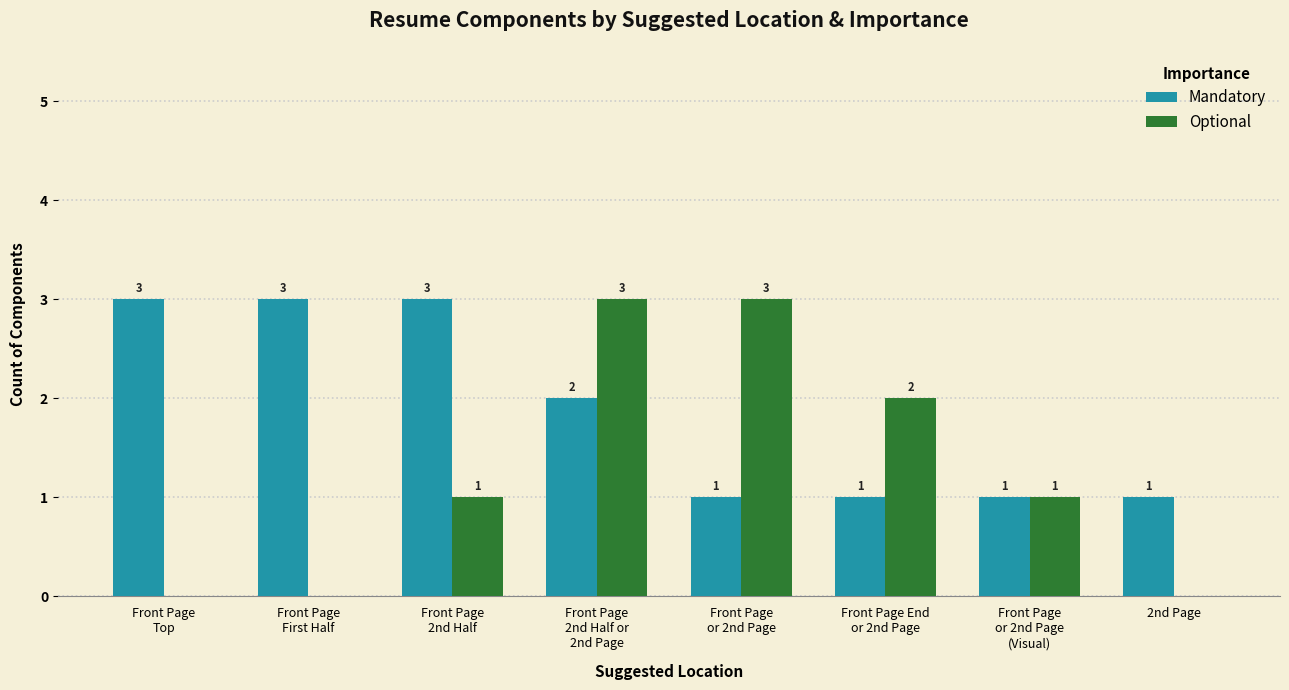

Which series has the largest total across all categories?

Mandatory